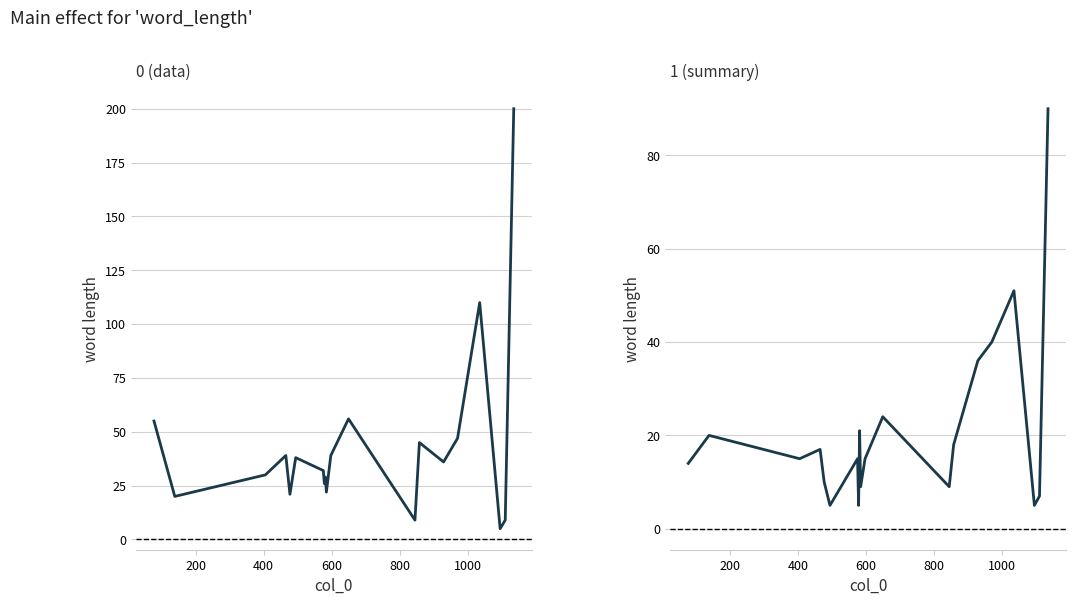

Rank the series by their maximum value, from lowest to highest.

1 (summary) word_length, 0 (data) word_length